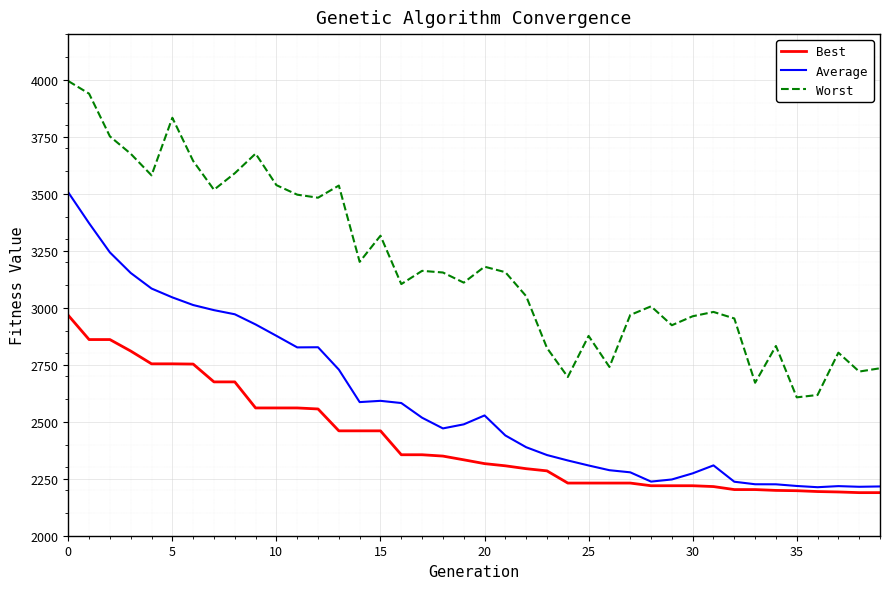

Is this an area chart (filled region under the line)?

No